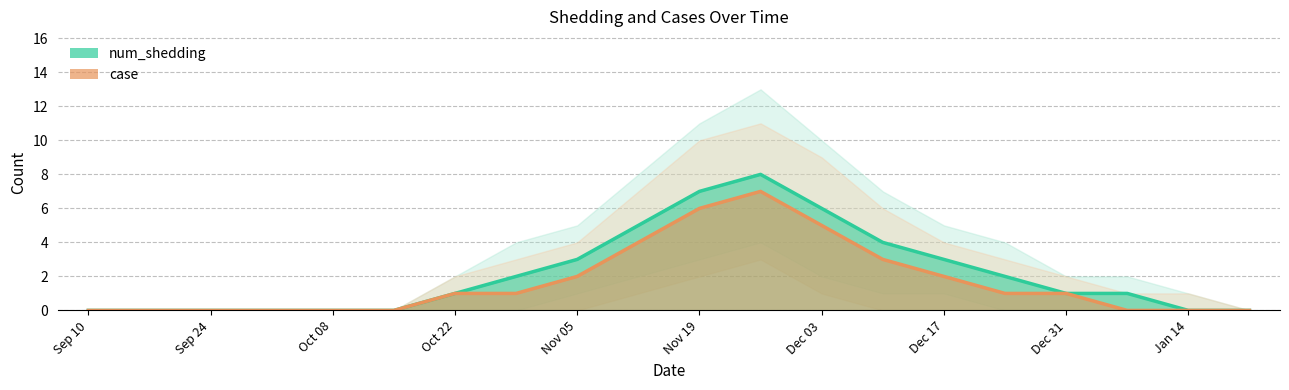

Is it true that case equals 1 at Dec 17?

False